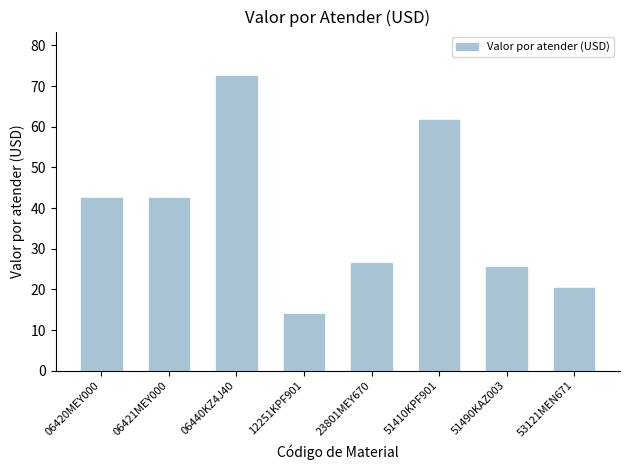

What is the label of the 1st bar from the right?

53121MEN671